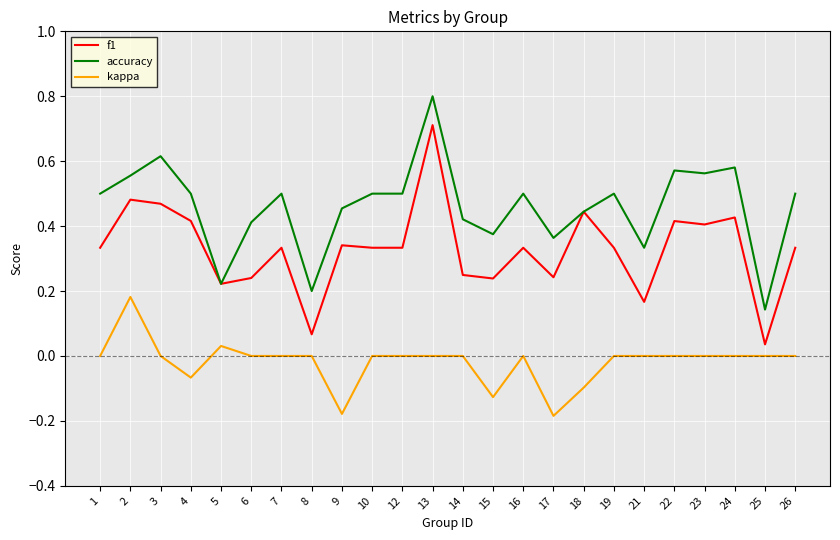

What is the maximum value for f1?

0.7